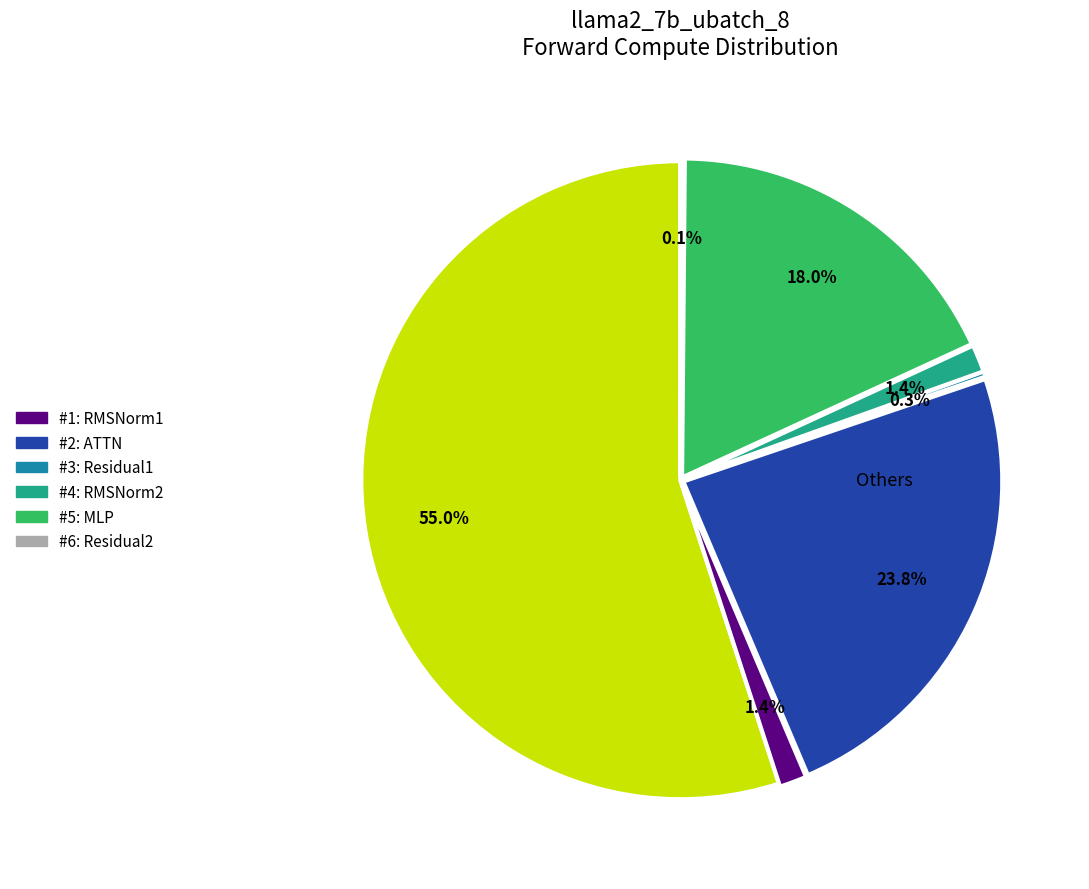

To the nearest percent, what is the difference between the largest and smallest slice percentages?

55%